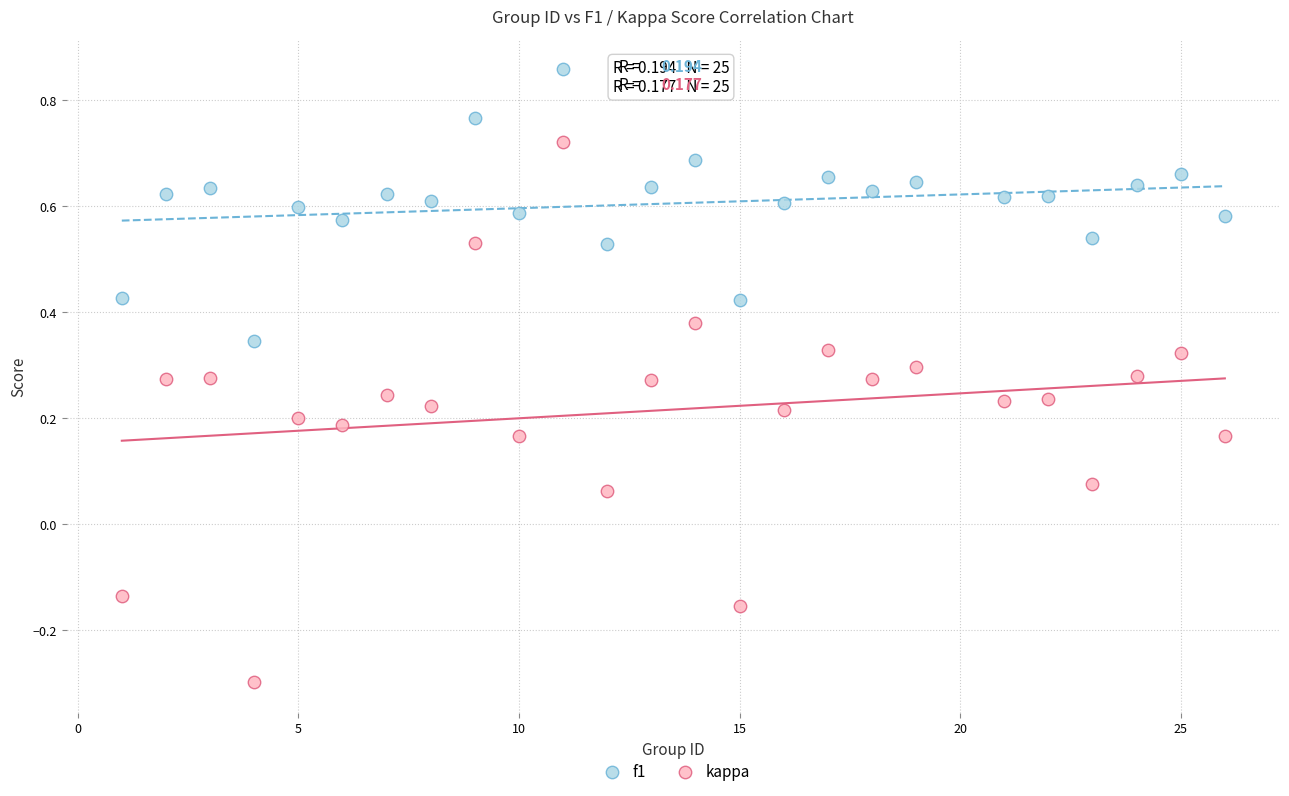

What are all the series names shown in the legend?

f1, kappa